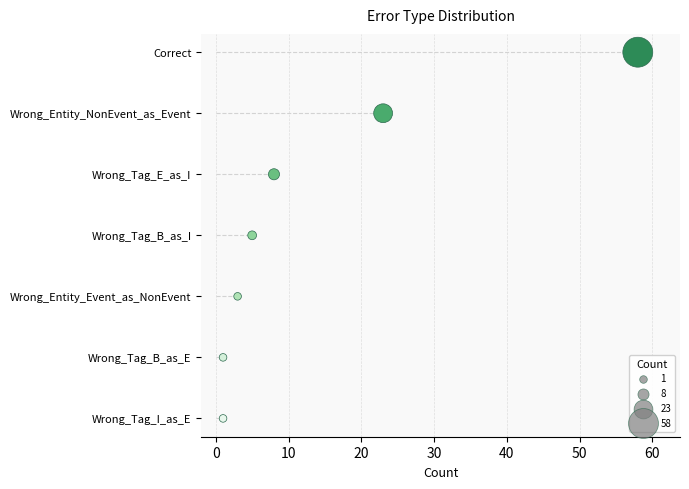

Which has a higher value, 50 or 40?

50